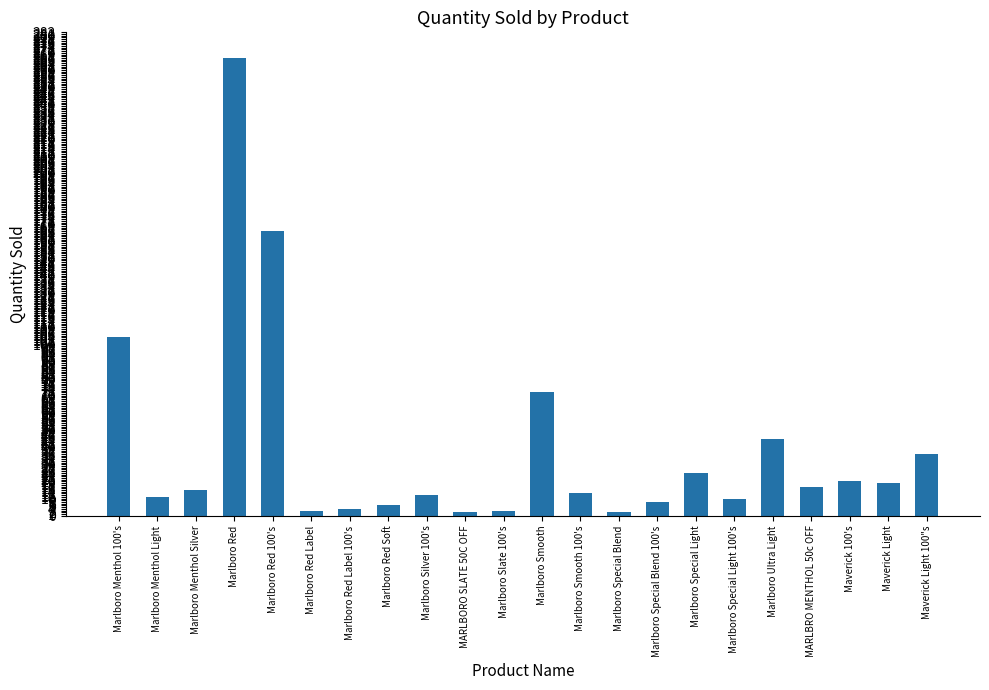

The value at Maverick Light 100"s is 48. True or false?

False